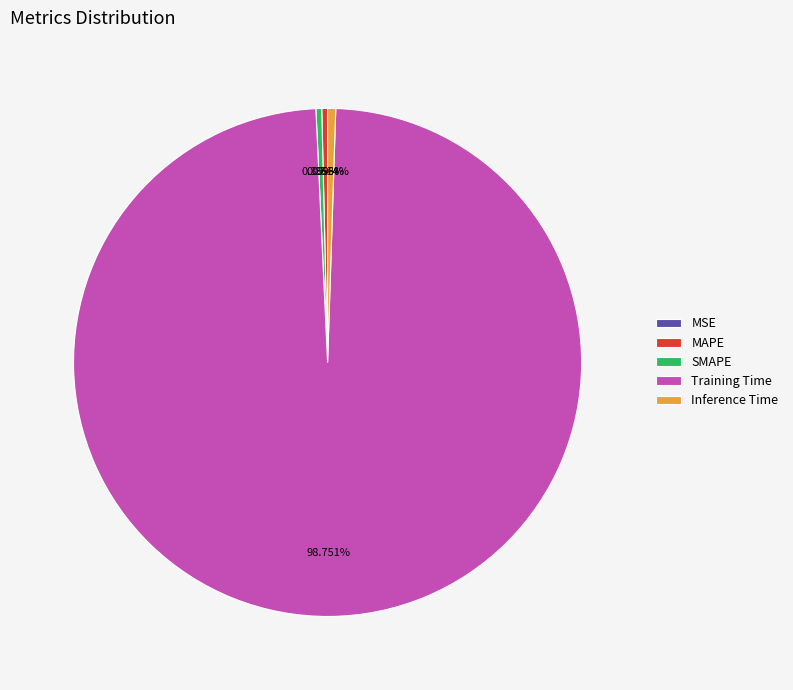

What percentage is the Training Time slice, to the nearest percent?

99%